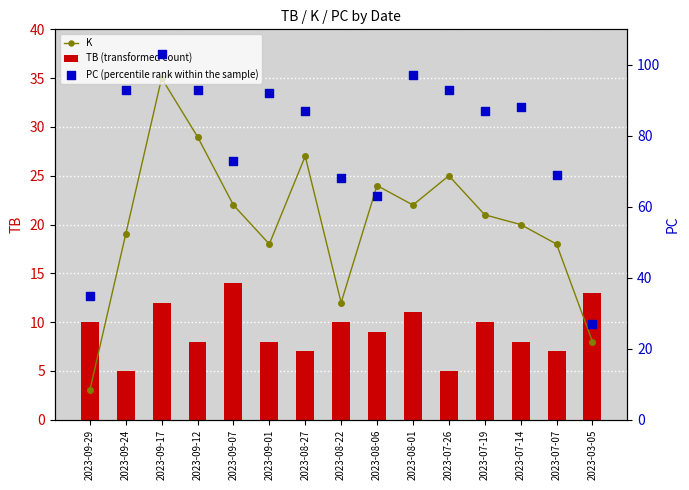

What are all the series names shown in the legend?

K, TB (transformed count), PC (percentile rank within the sample)